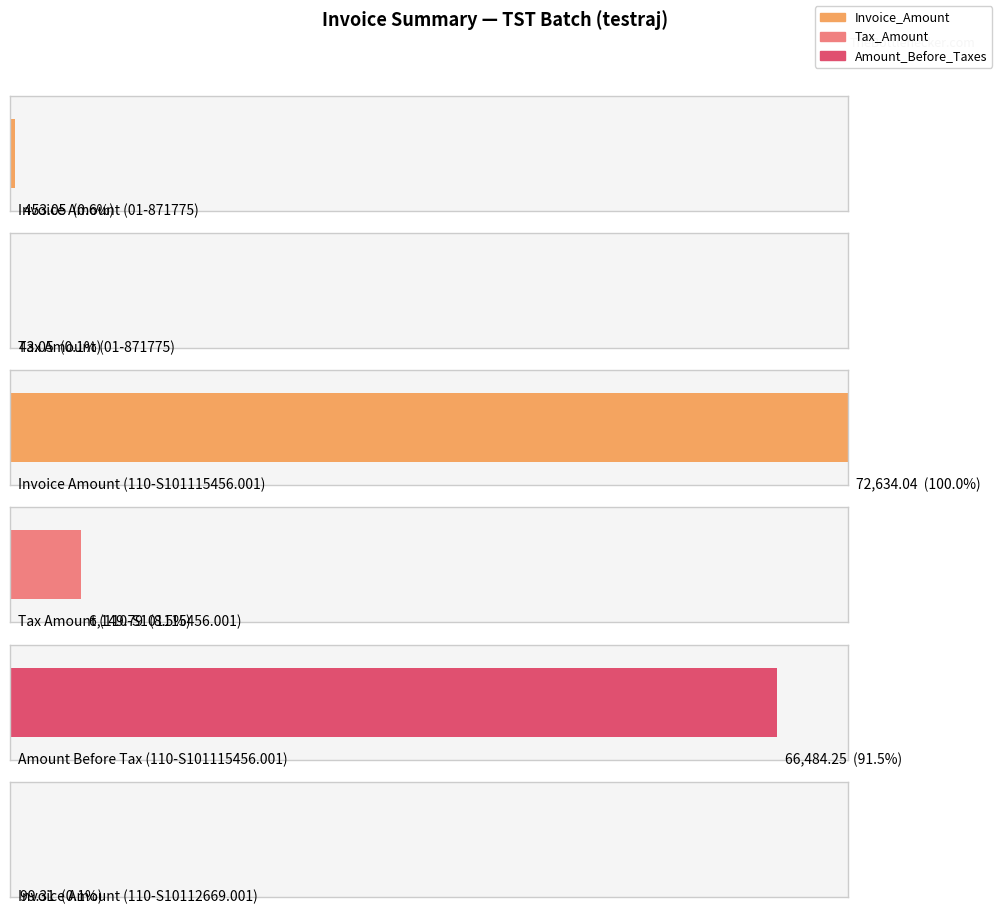

Which series has the largest total across all categories?

Invoice_Amount